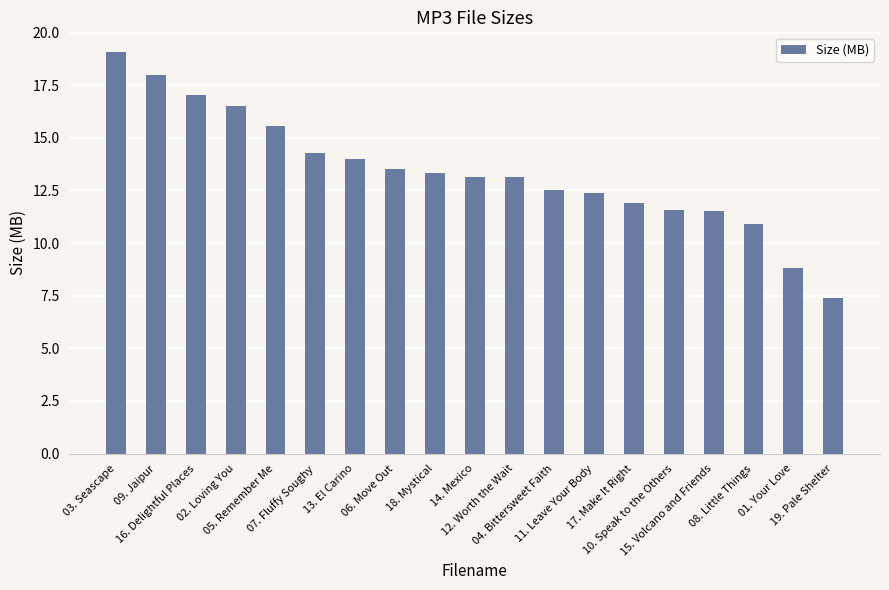

What is the average value?

13.4